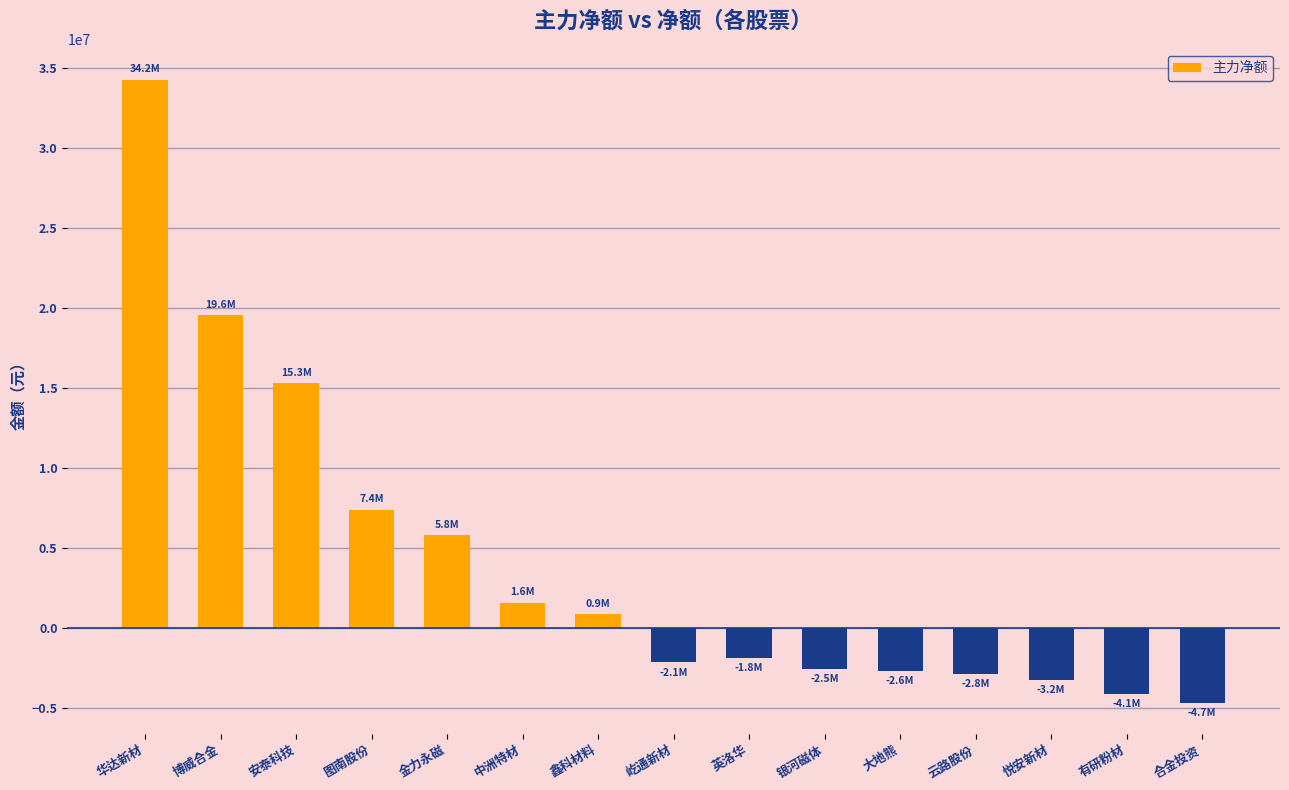

What is the label of the 14th bar from the left?

有研粉材